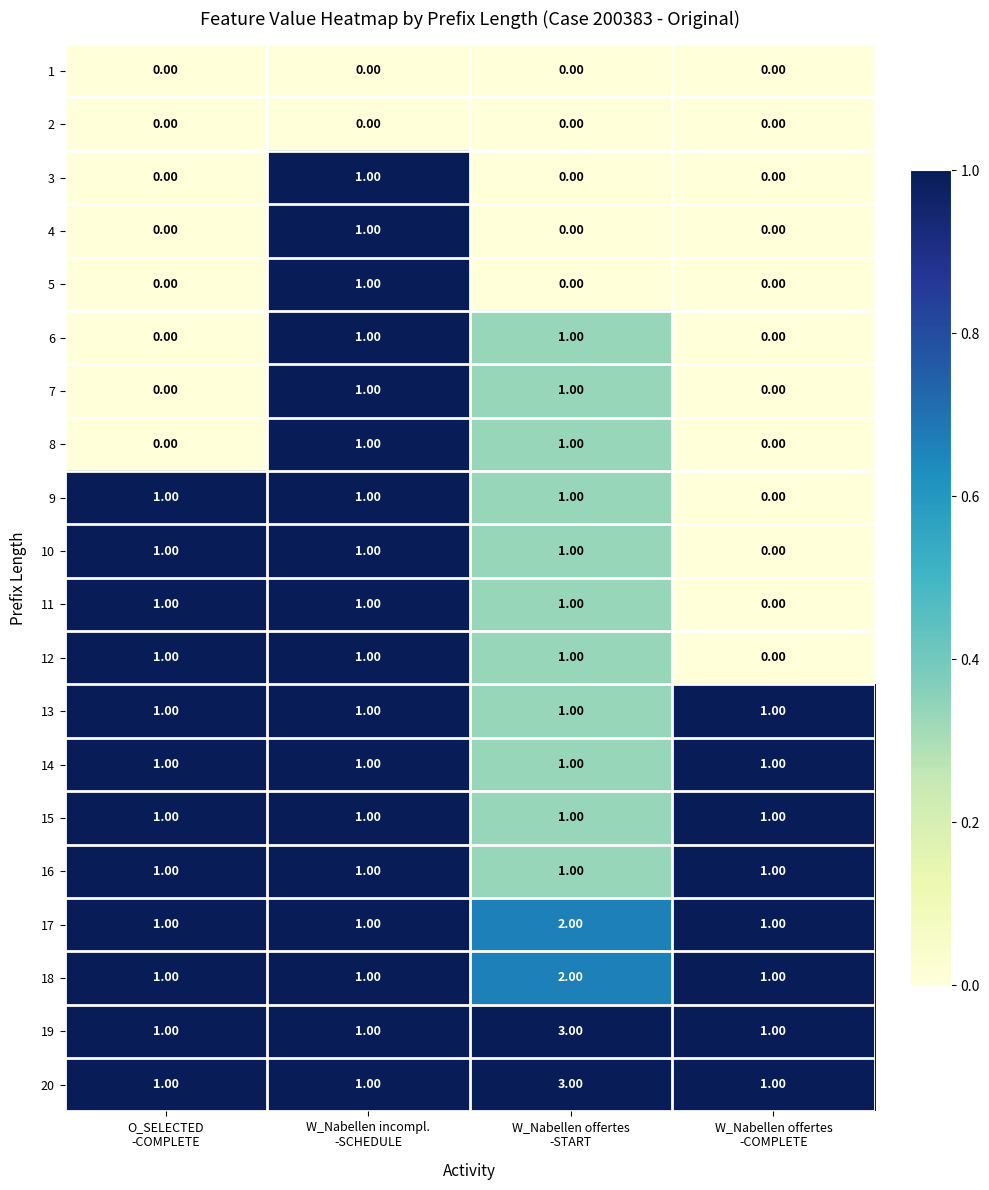

What is the total value across all series at W_Nabellen offertes
-COMPLETE?

8